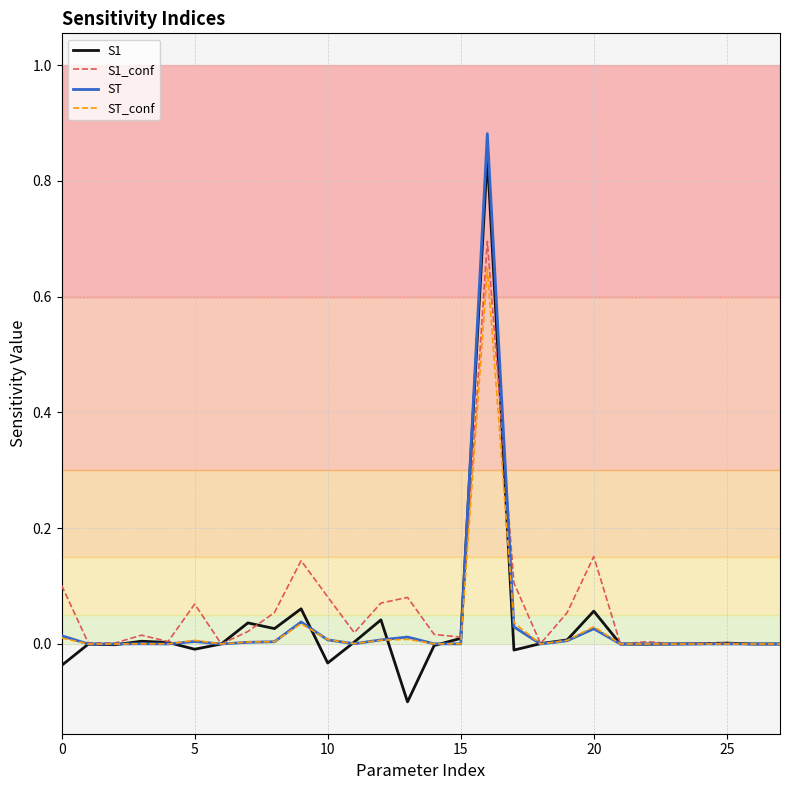

What is the minimum value shown in the chart?

-0.1